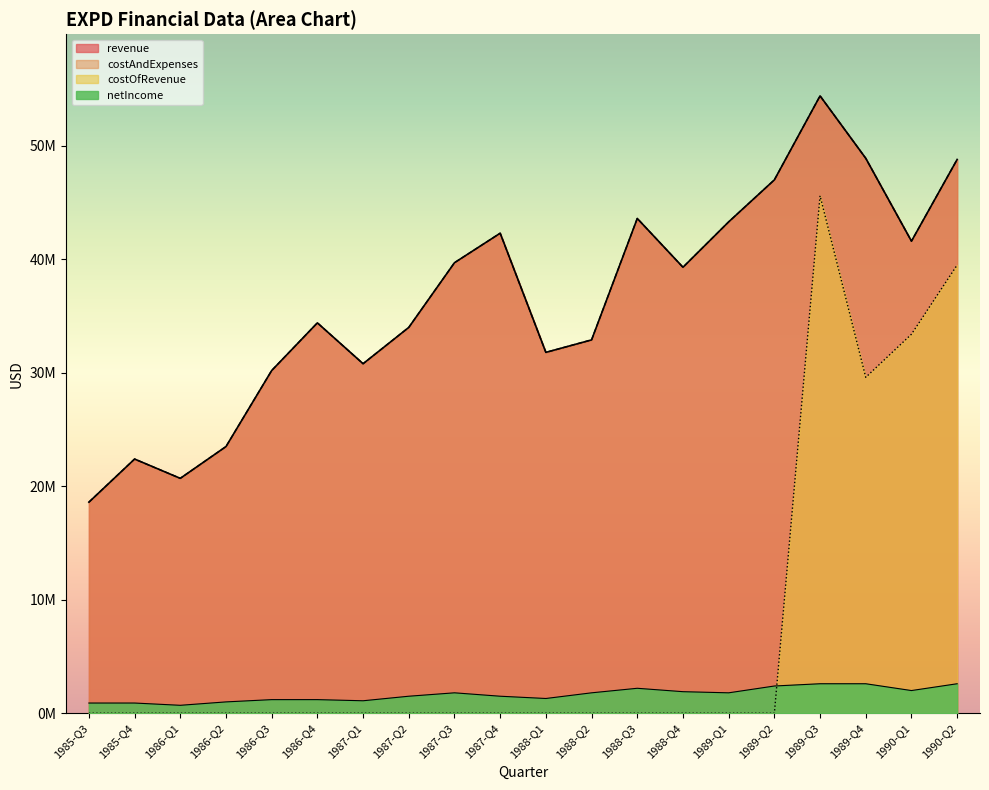

At how many categories does at least one series exceed 19109458?

19